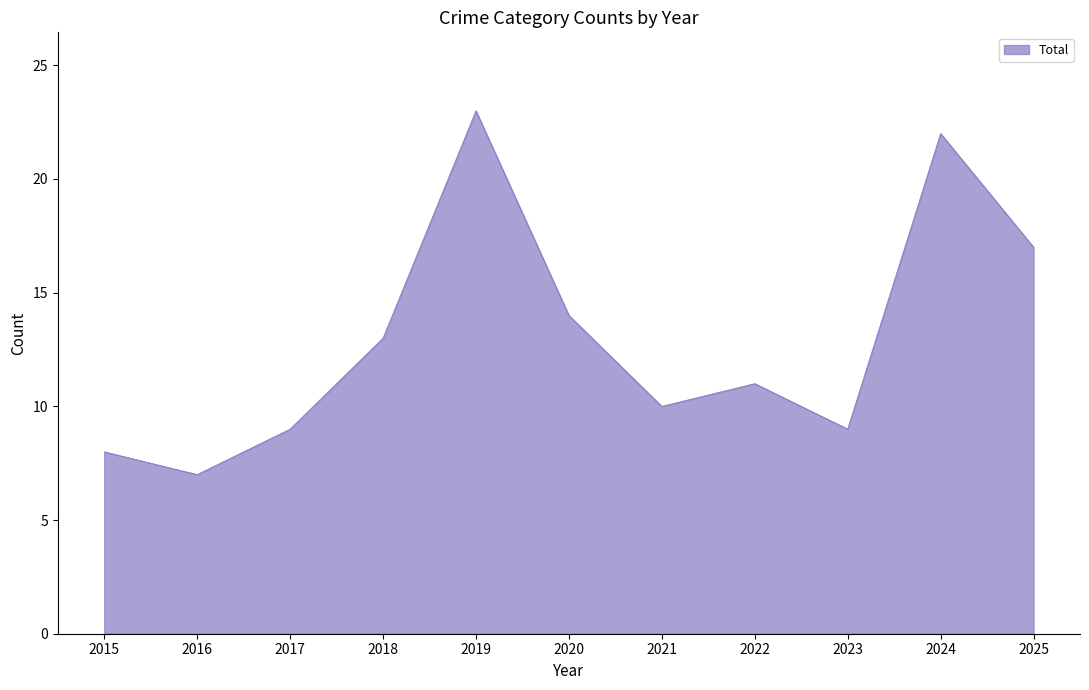

Read the value at 2020.

14